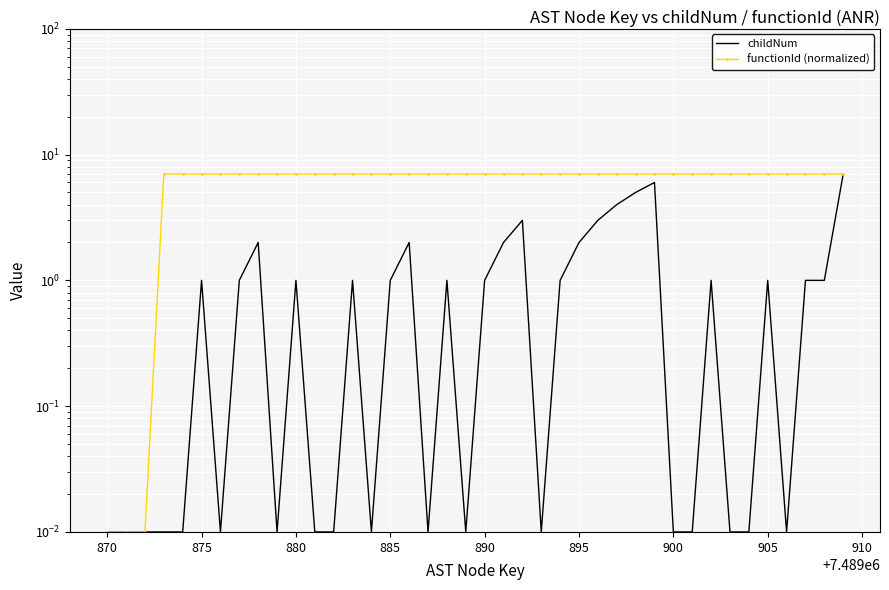

True or false: functionId (normalized) and childNum intersect in this chart.

False